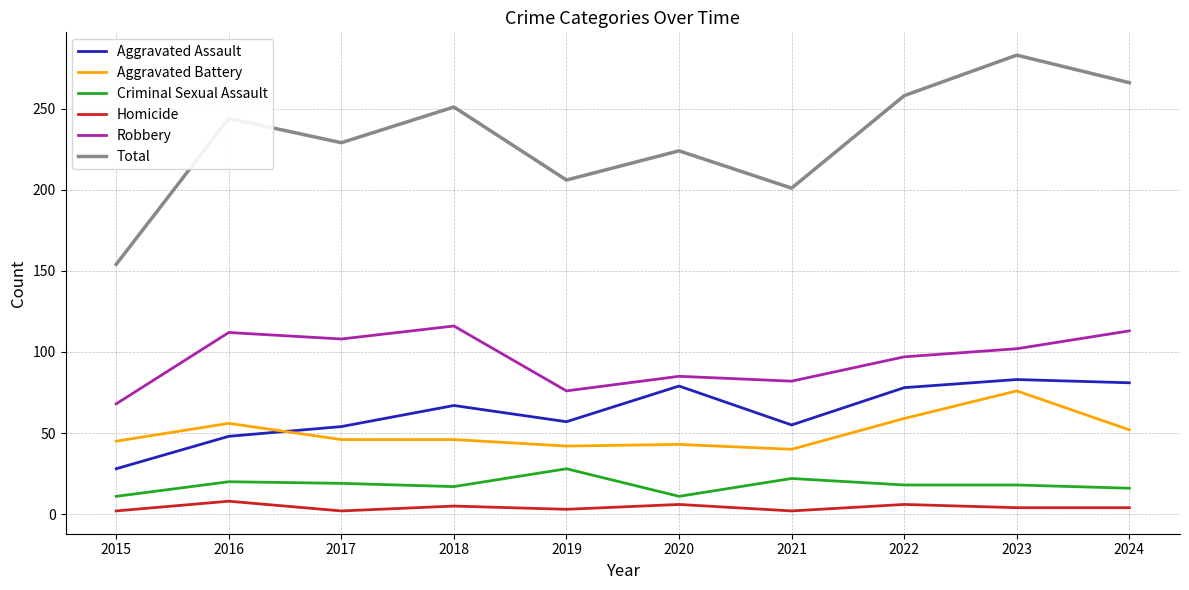

What is the sum of all Robbery values?

959